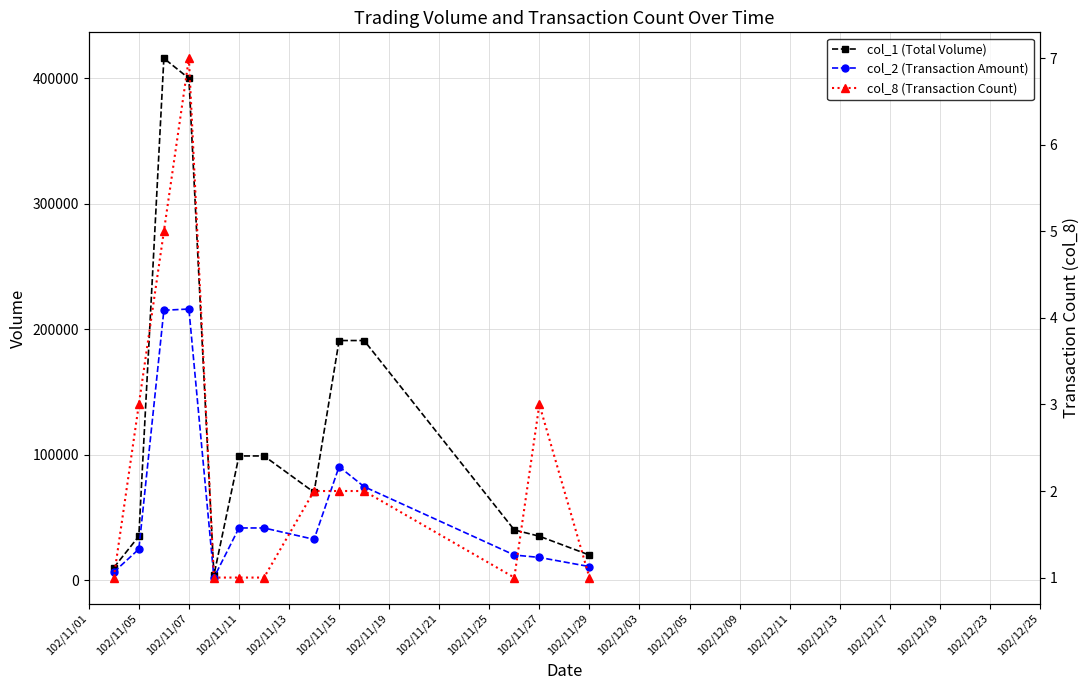

What is the greatest value displayed?

416000